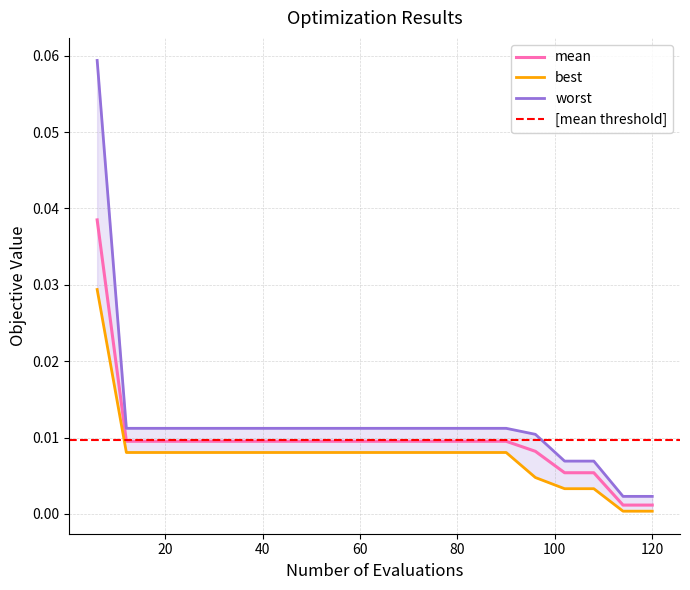

Count the number of categories in the chart.

20